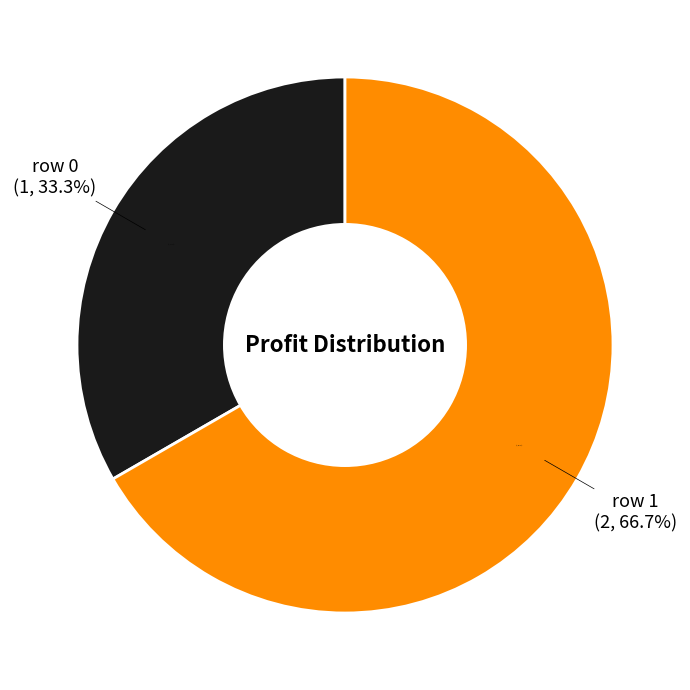

What is the ratio of the value at row 0 to the value at row 1?

0.5